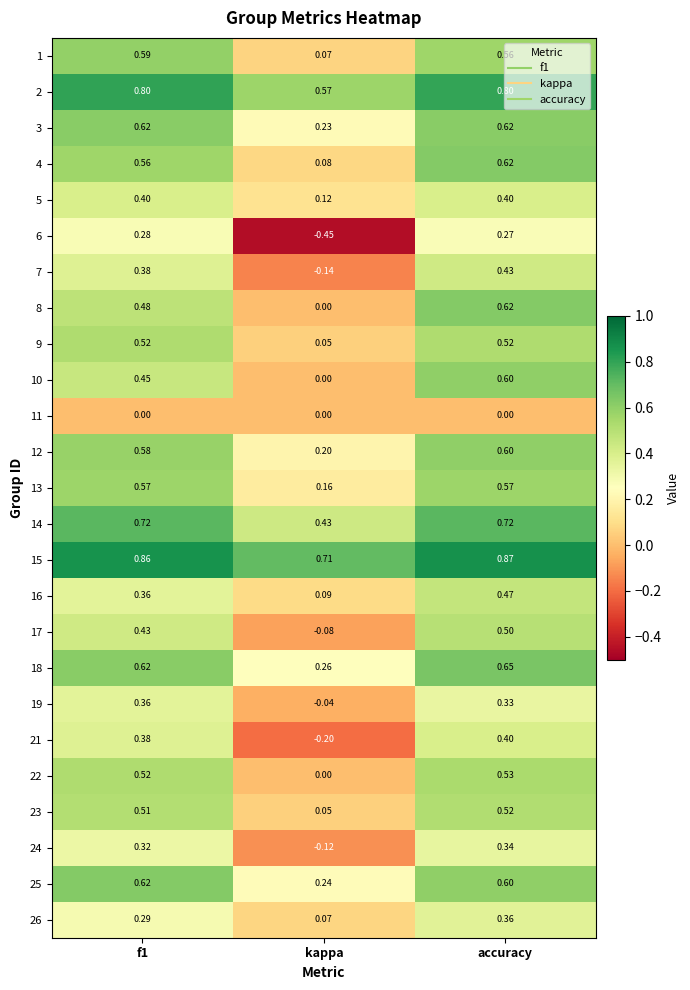

Which category has the highest value in the 4 series?

accuracy